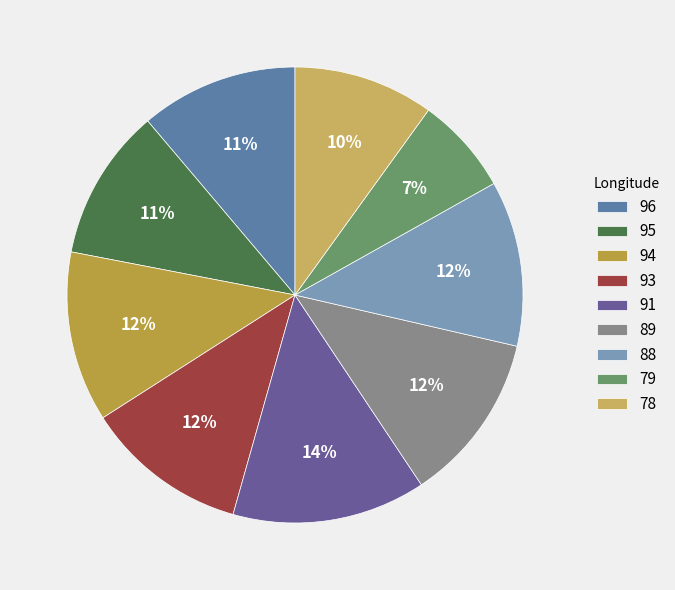

How many segments does this pie chart have?

9